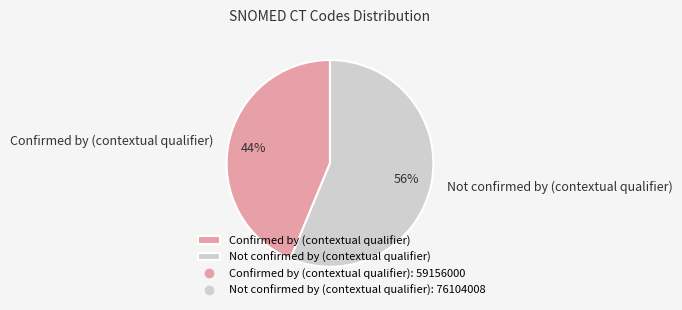

Approximately how many times larger is the value at Not confirmed by (contextual qualifier) compared to Confirmed by (contextual qualifier)?

1.3